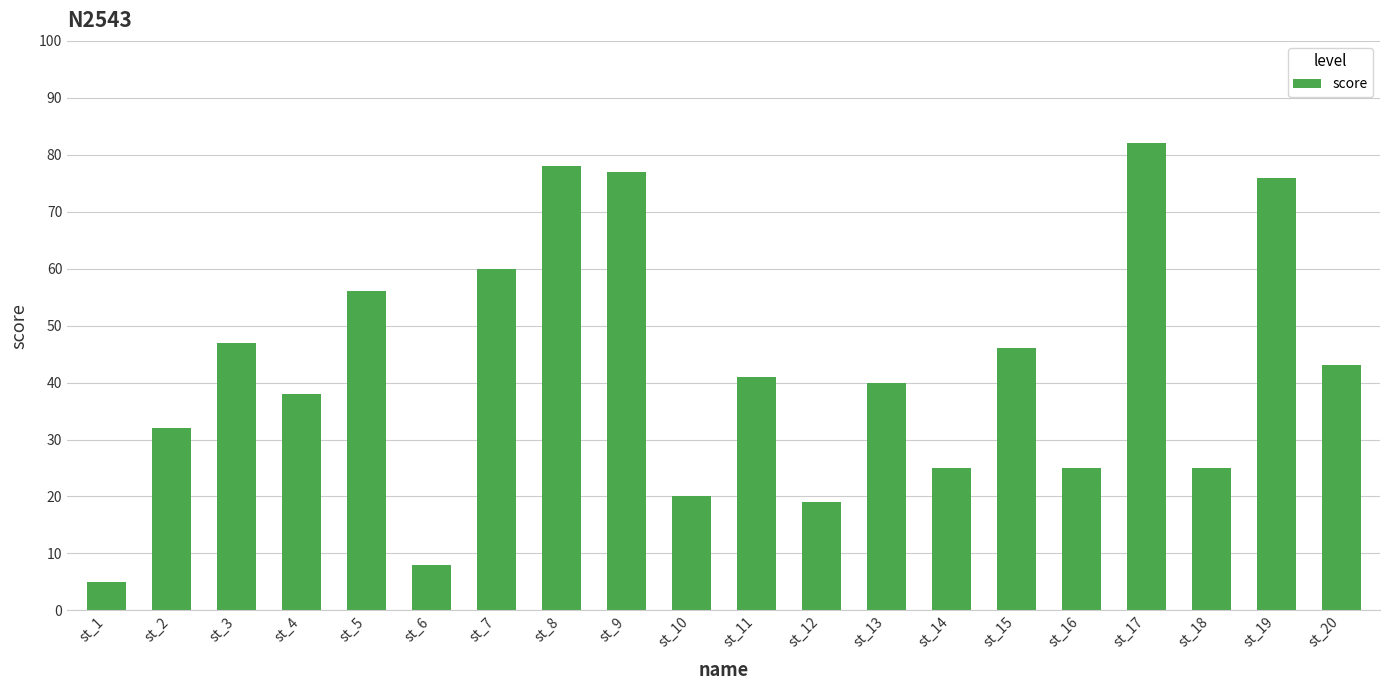

Where does the data first go above 41?

st_3